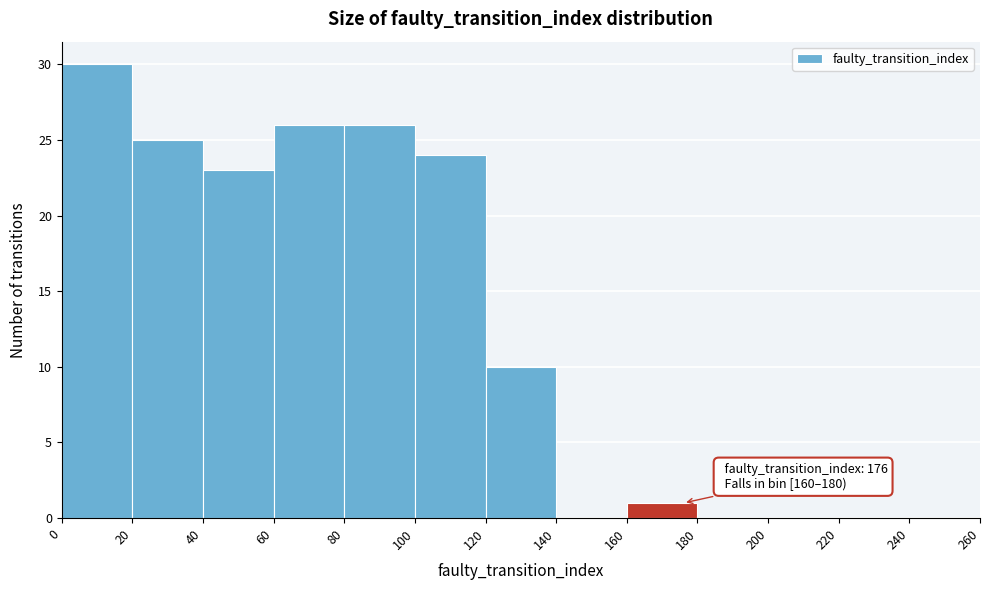

Over which range of the x-axis is the bar tallest?

0 to 20